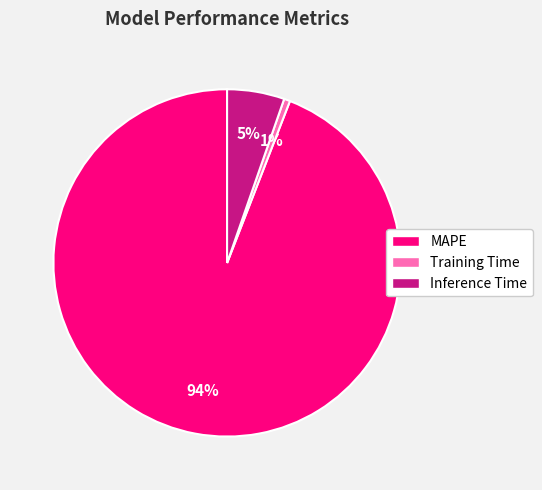

The Inference Time slice represents 1% of the pie. True or false?

False